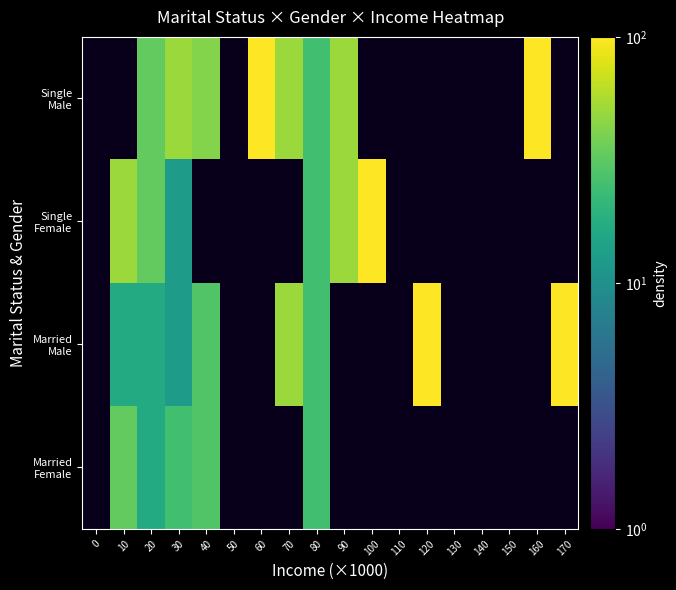

At 130, list the series in order from smallest to largest.

Married Female, Married Male, Single Female, Single Male